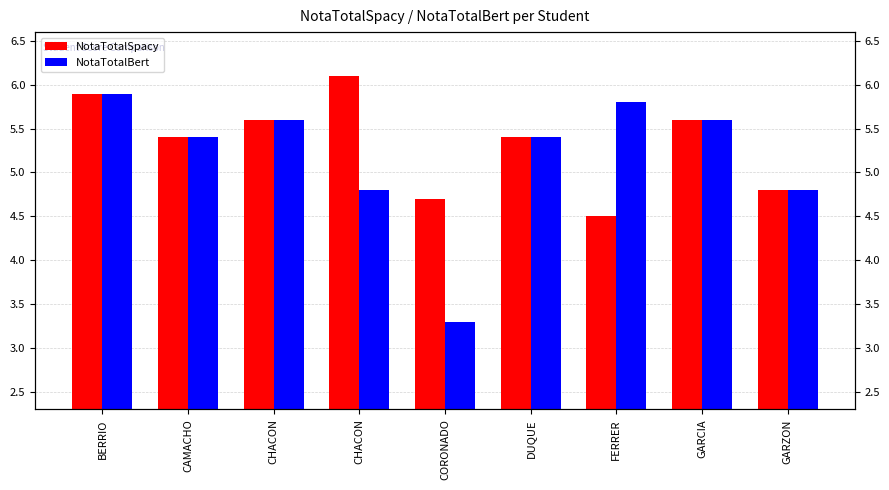

What value does the NotaTotalSpacy series have at CAMACHO?

5.4